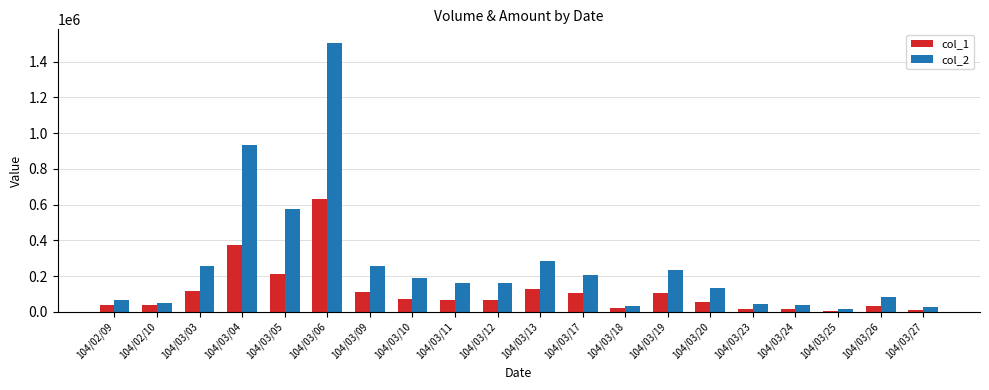

Where does the col_2 series first go above 160380?

104/03/03